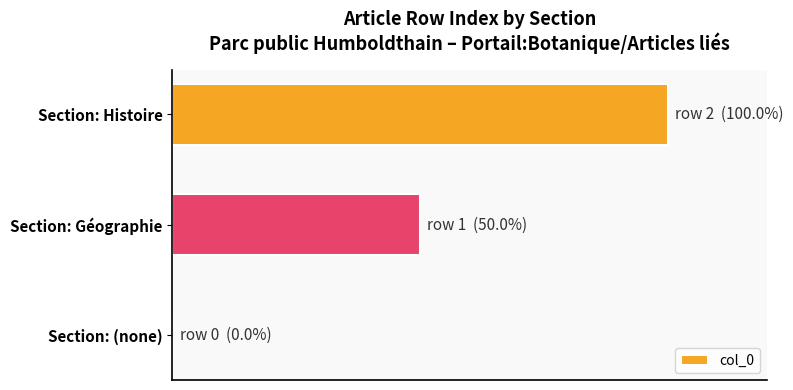

Count the number of values greater than 50.

1